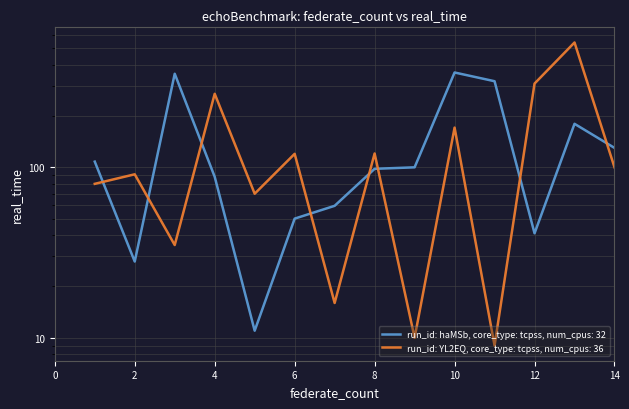

Count the number of data series in this chart.

2